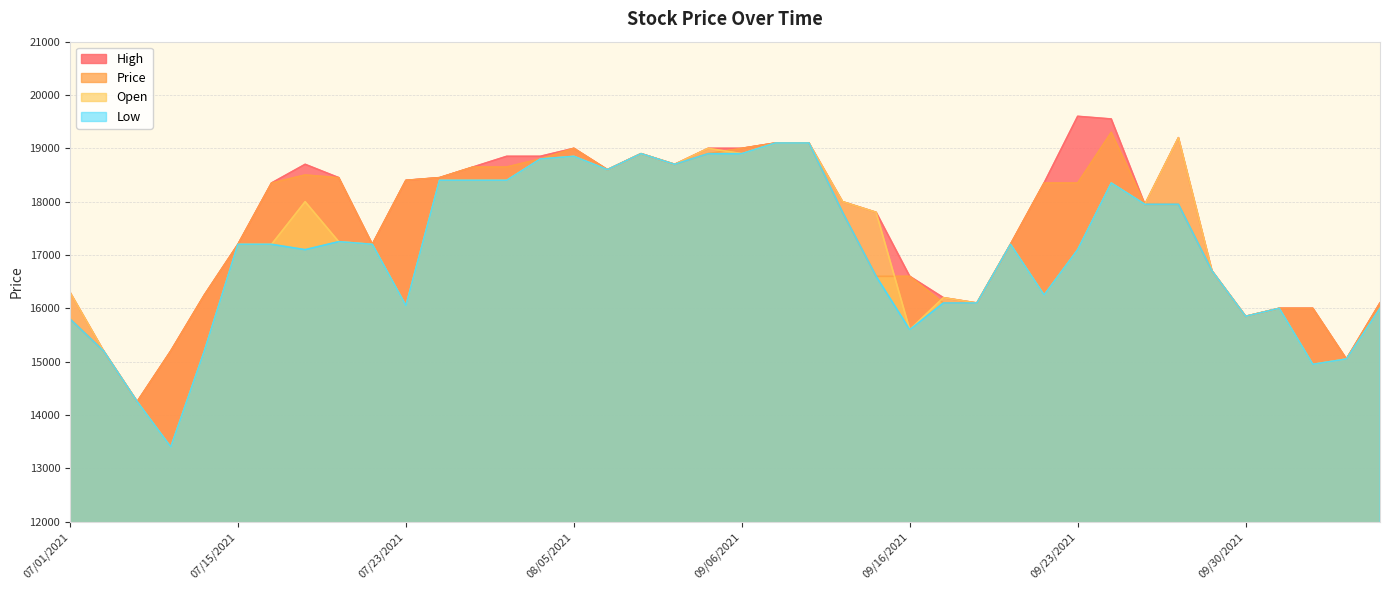

What is the value of the Price point at the 5th from the left?

16250